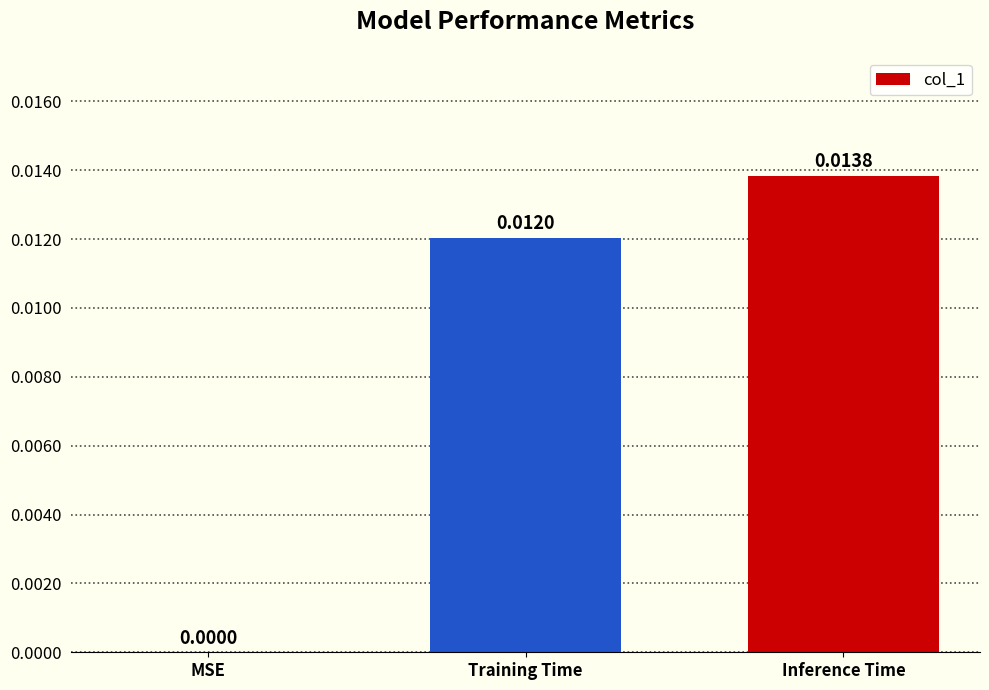

At which label is the value closest to 0?

MSE